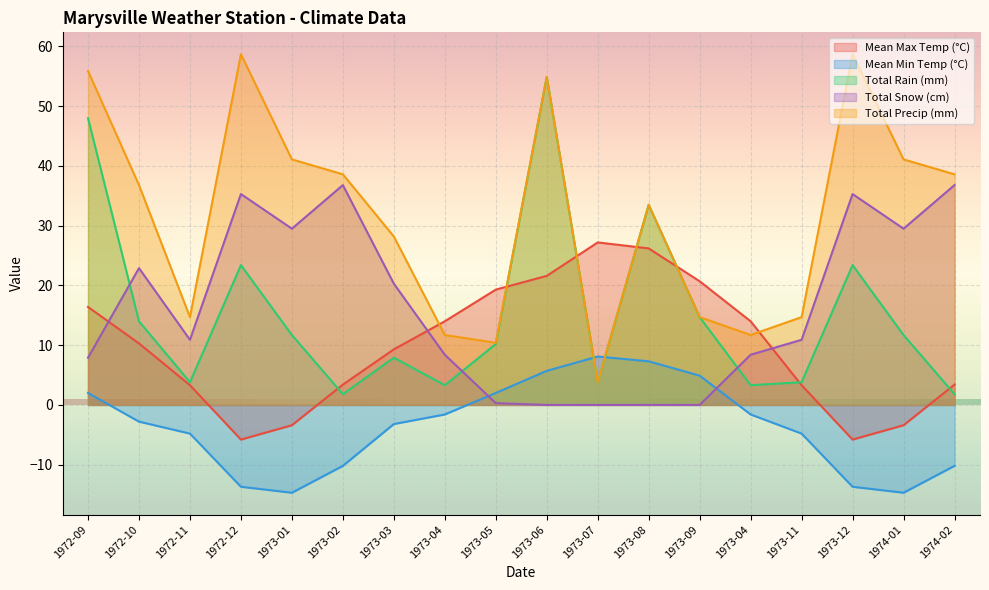

What are all the series names shown in the legend?

Mean Max Temp (°C), Mean Min Temp (°C), Total Rain (mm), Total Snow (cm), Total Precip (mm)